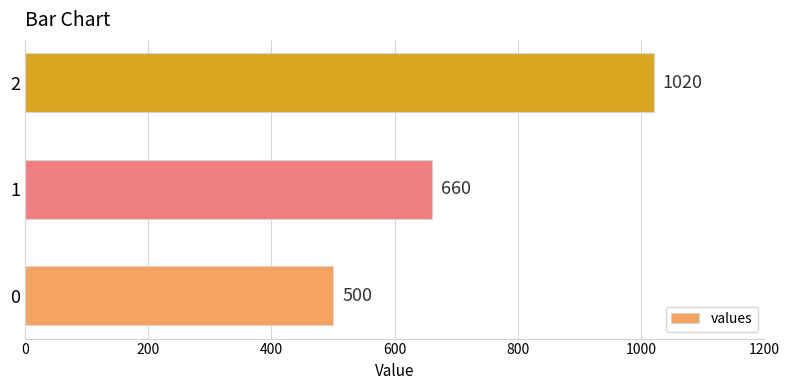

Rank the categories by value from highest to lowest.

2, 1, 0